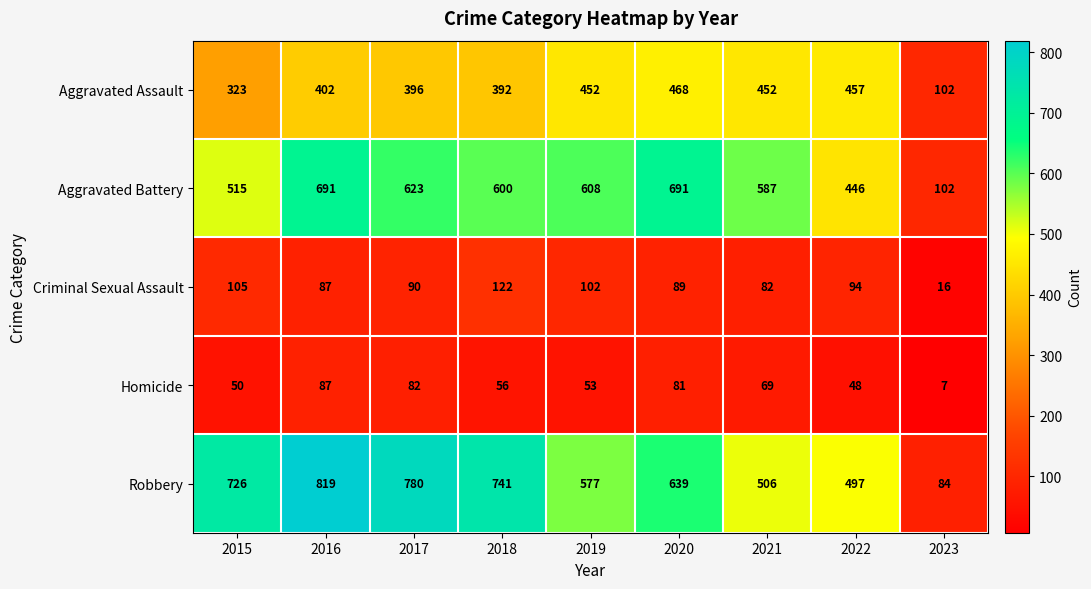

At how many categories does at least one series exceed 448?

8